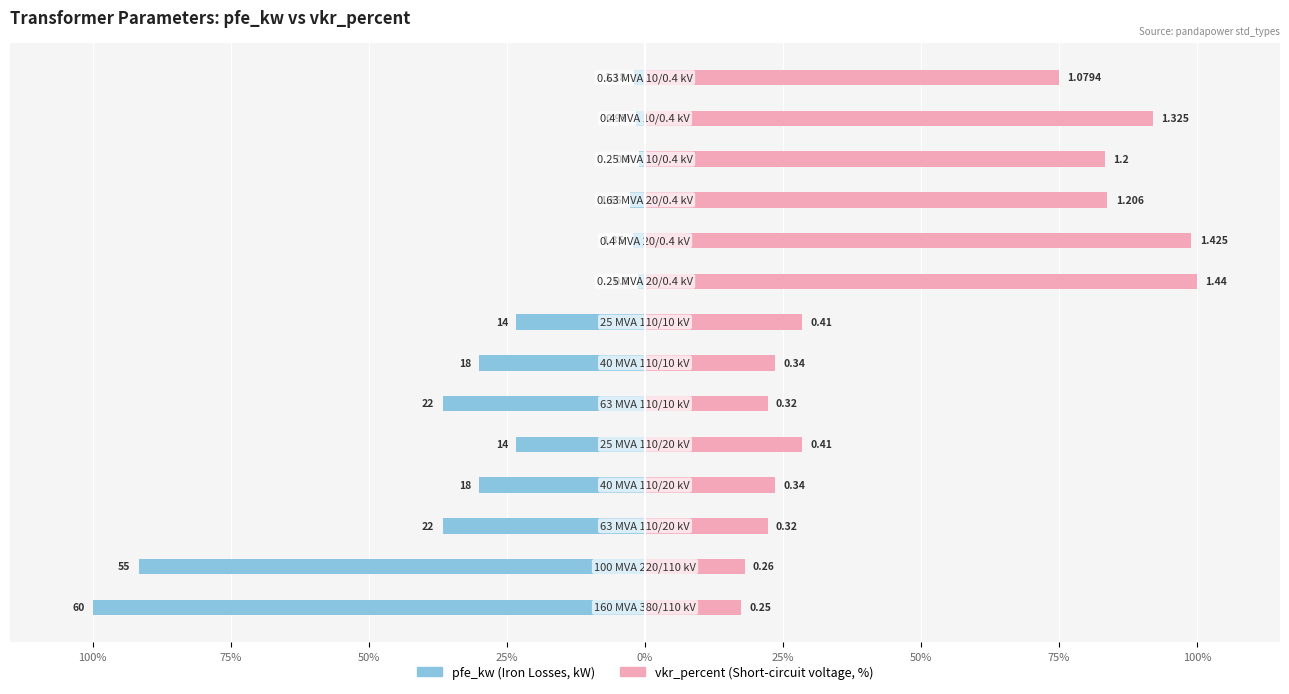

What are all the series names shown in the legend?

pfe_kw, vkr_percent